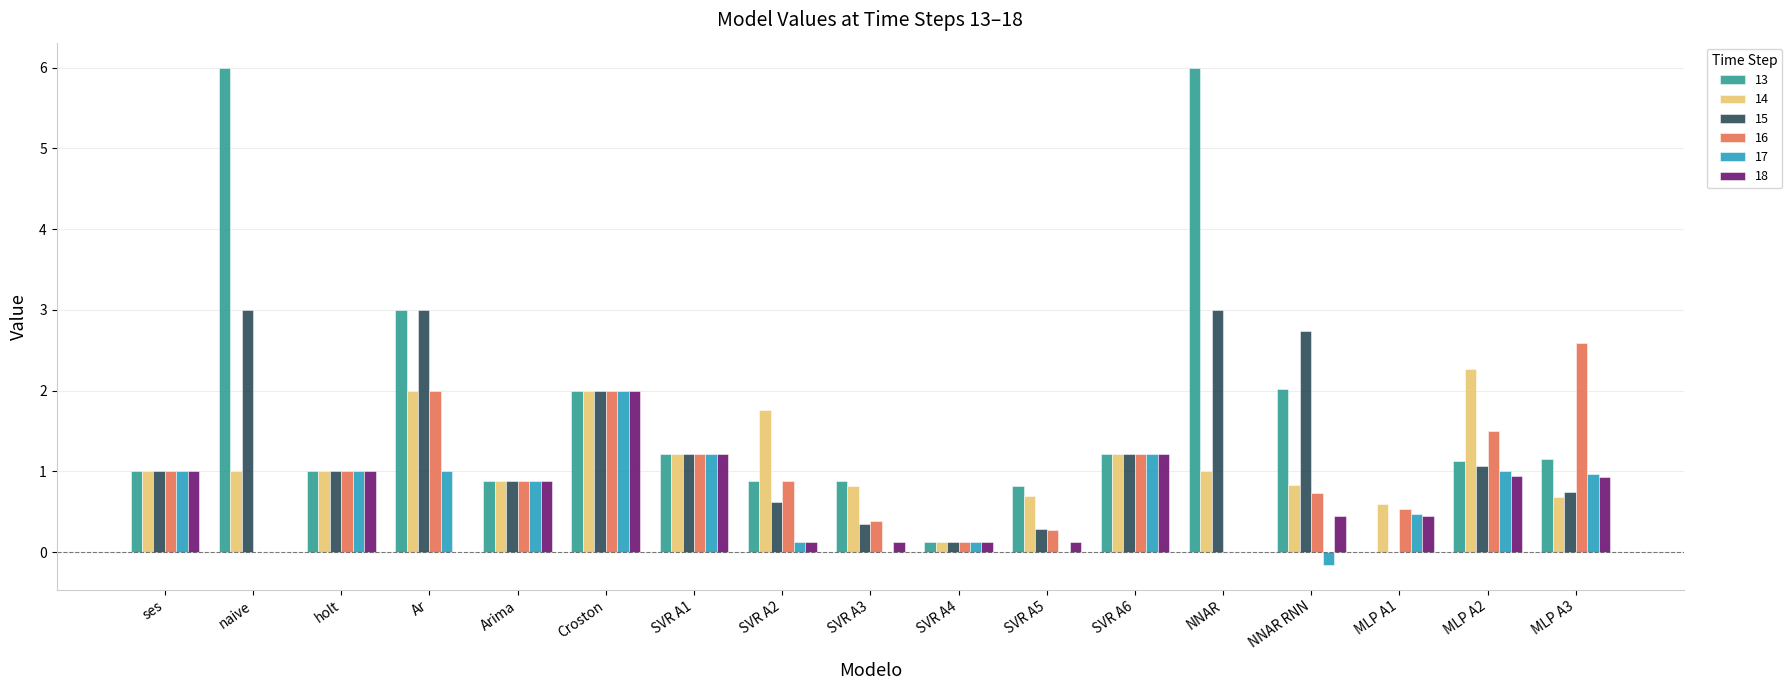

Which series has the largest total across all categories?

13